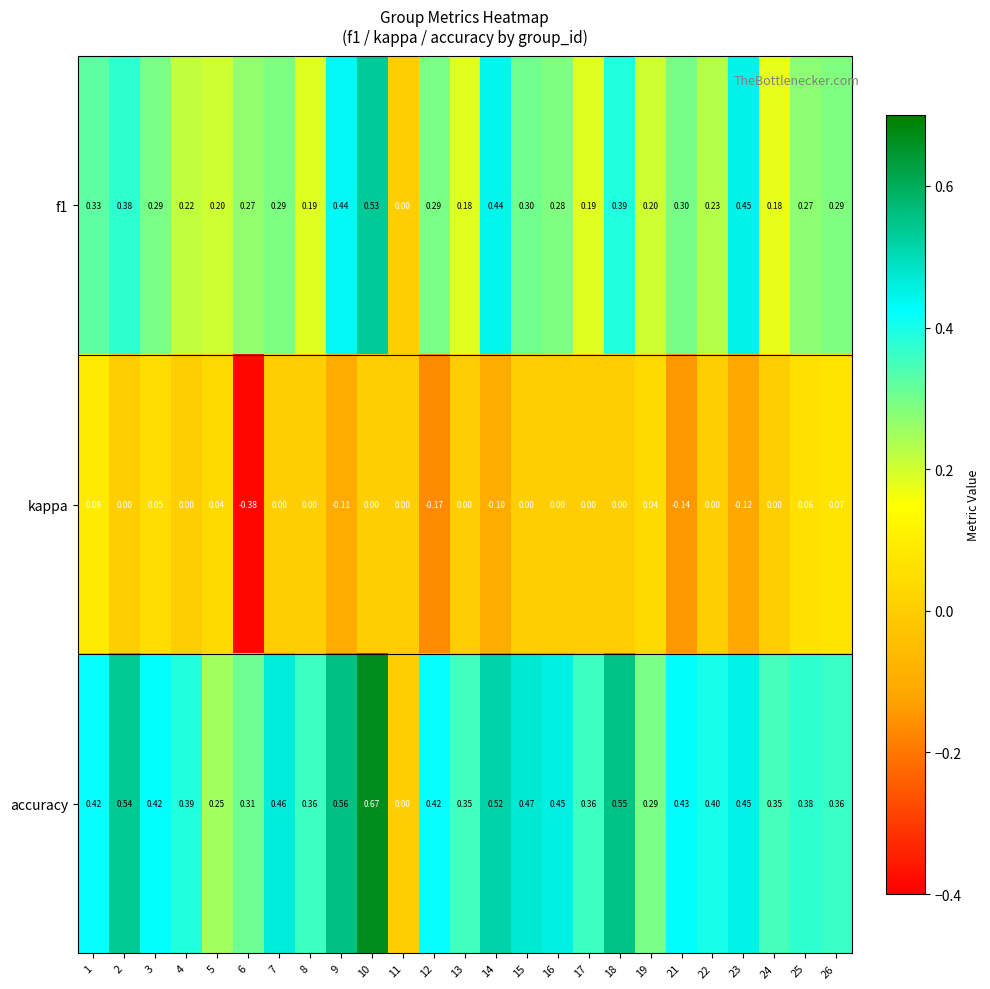

Between 11 and 21, which series saw the biggest shift?

accuracy